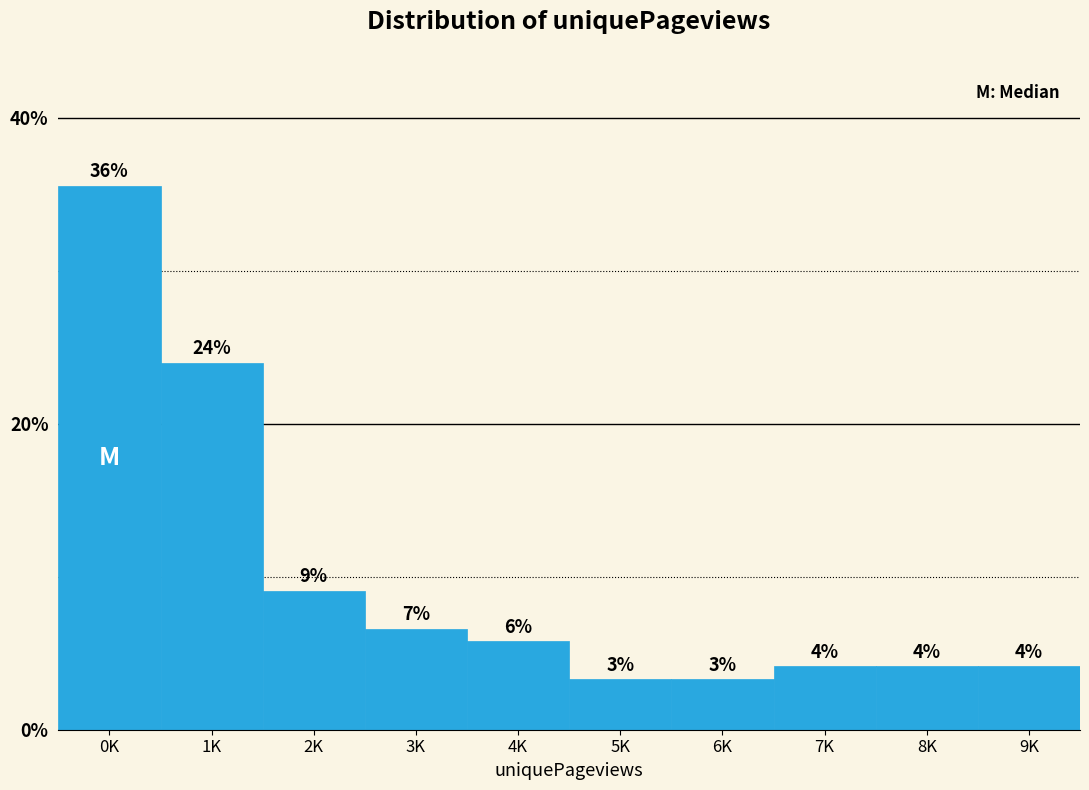

Are the bars horizontal?

No